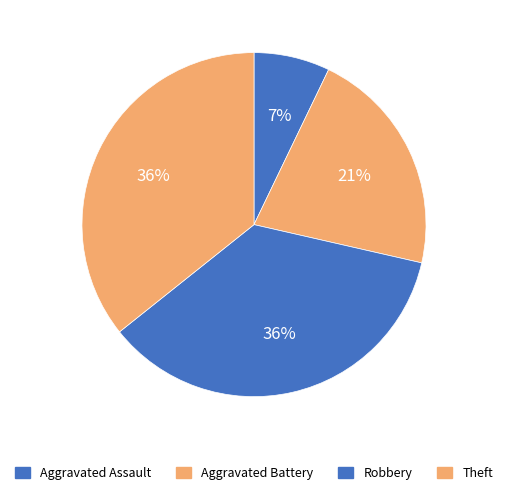

Is there a majority slice in this chart?

No